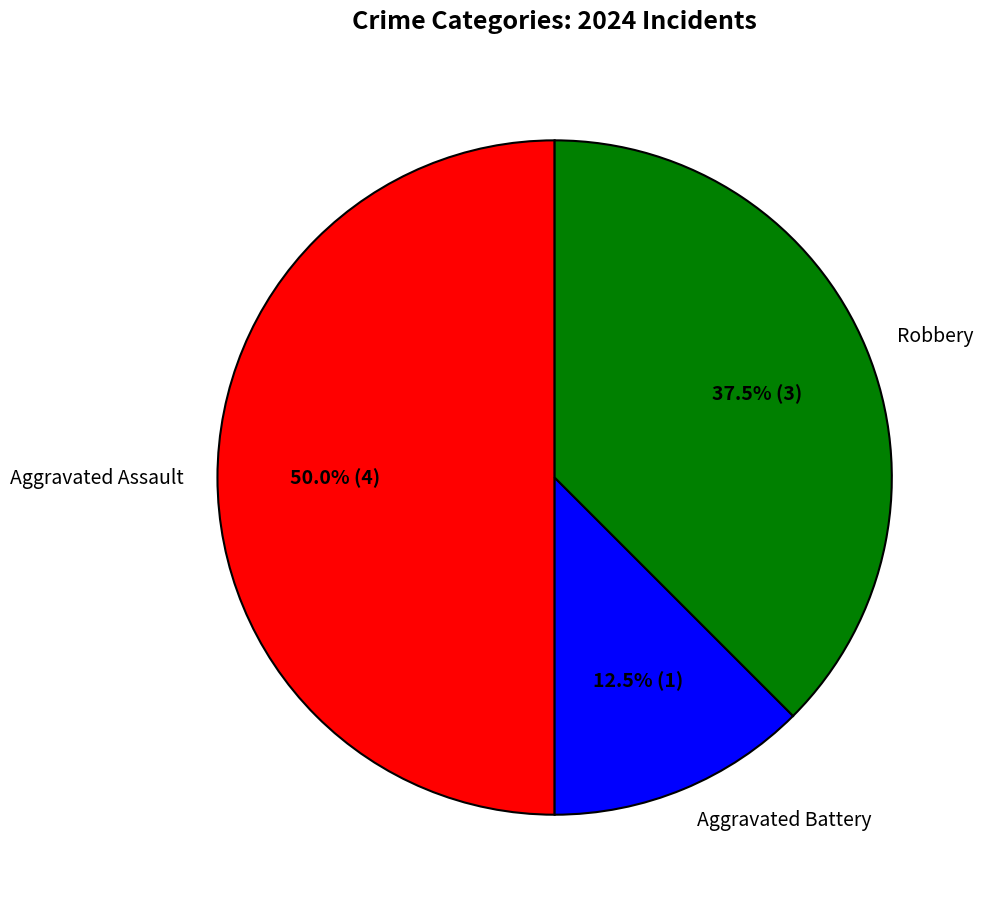

Rank the categories by value from lowest to highest.

Aggravated Battery, Robbery, Aggravated Assault